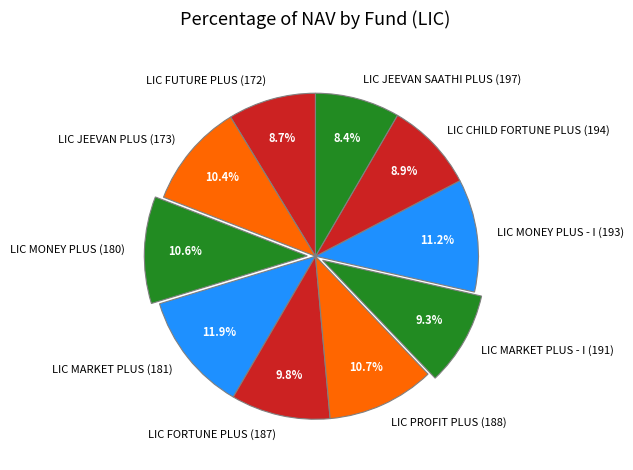

The LIC FORTUNE PLUS (187) slice represents 22% of the pie. True or false?

False